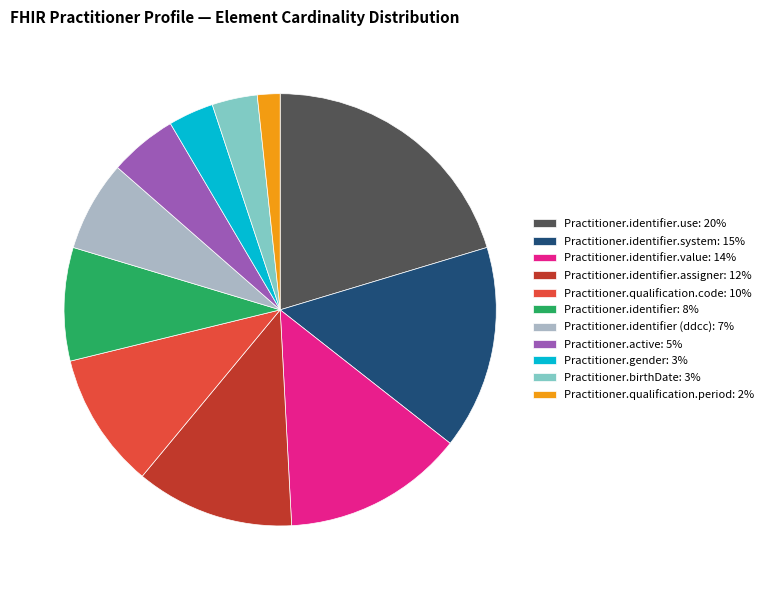

How many segments does this pie chart have?

11